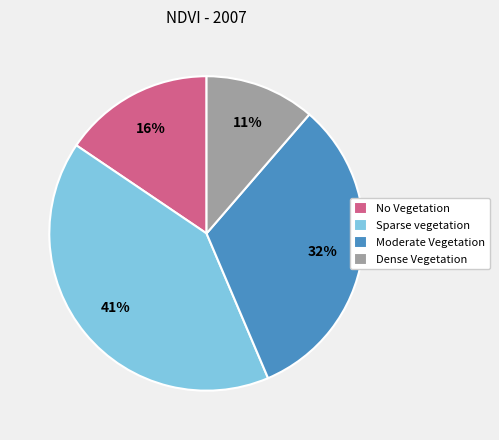

To the nearest percent, what portion does Moderate Vegetation represent?

32%